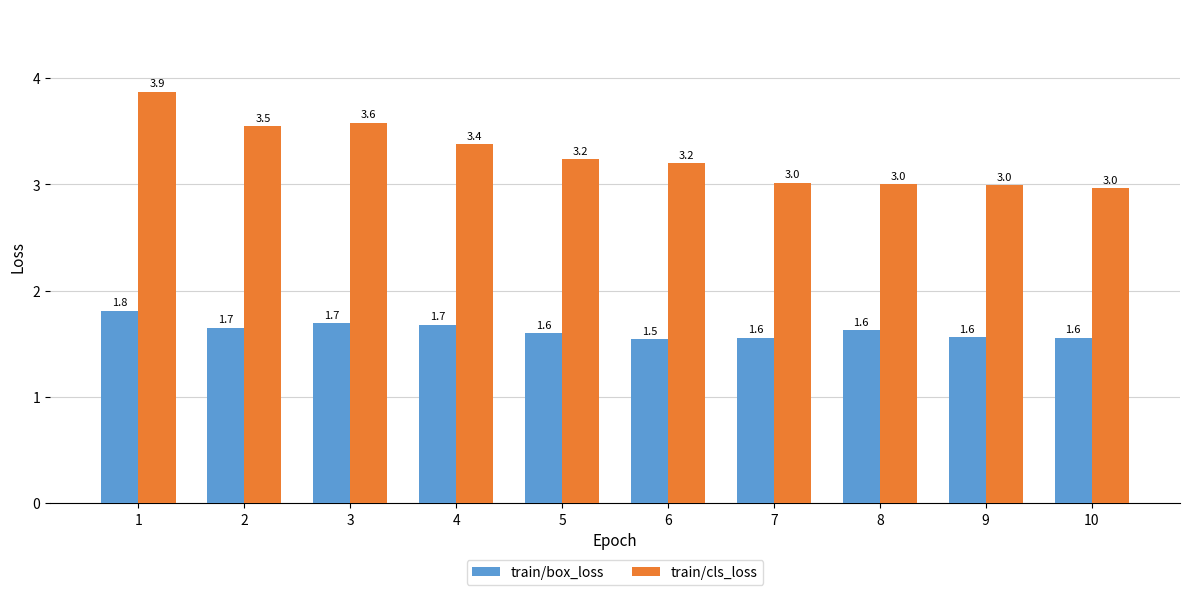

List the series in order of their overall mean, highest first.

train/cls_loss, train/box_loss